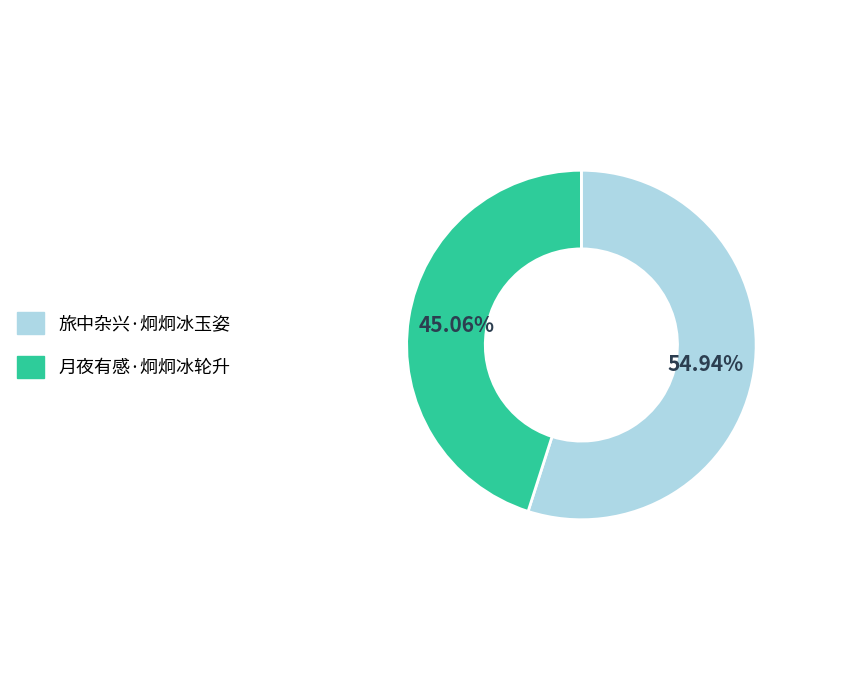

How many slices are in this pie chart?

2